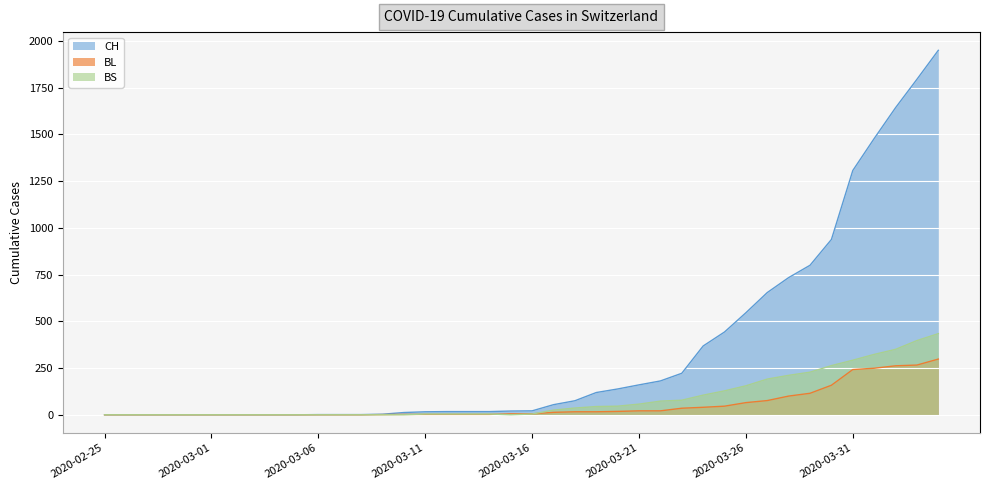

Rank the series at 2020-02-27 from highest to lowest value.

CH, BL, BS